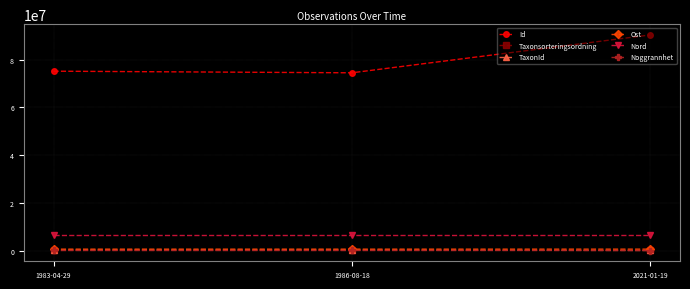

Which series has the largest total across all categories?

Id